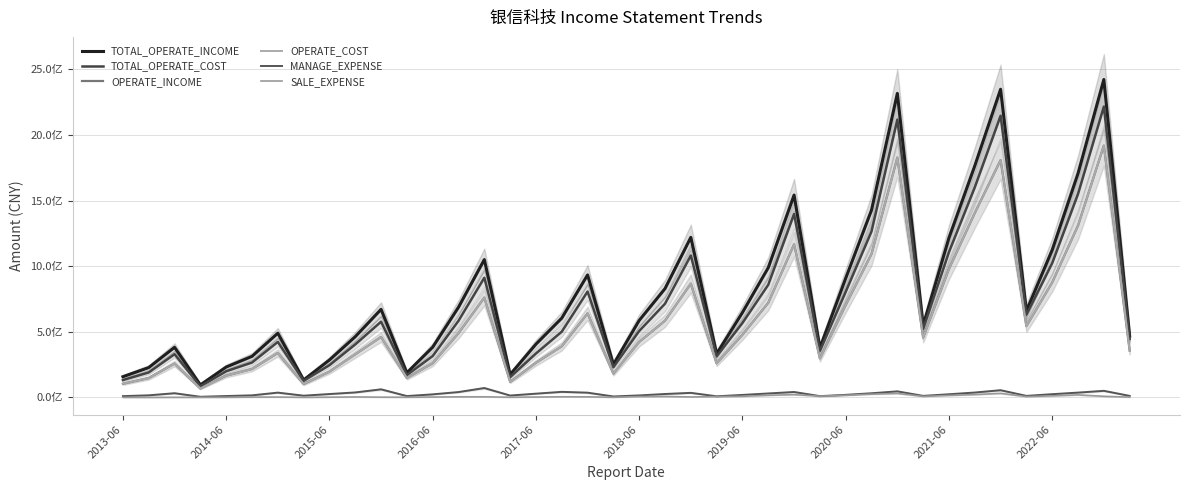

How many data points does each series have?

40